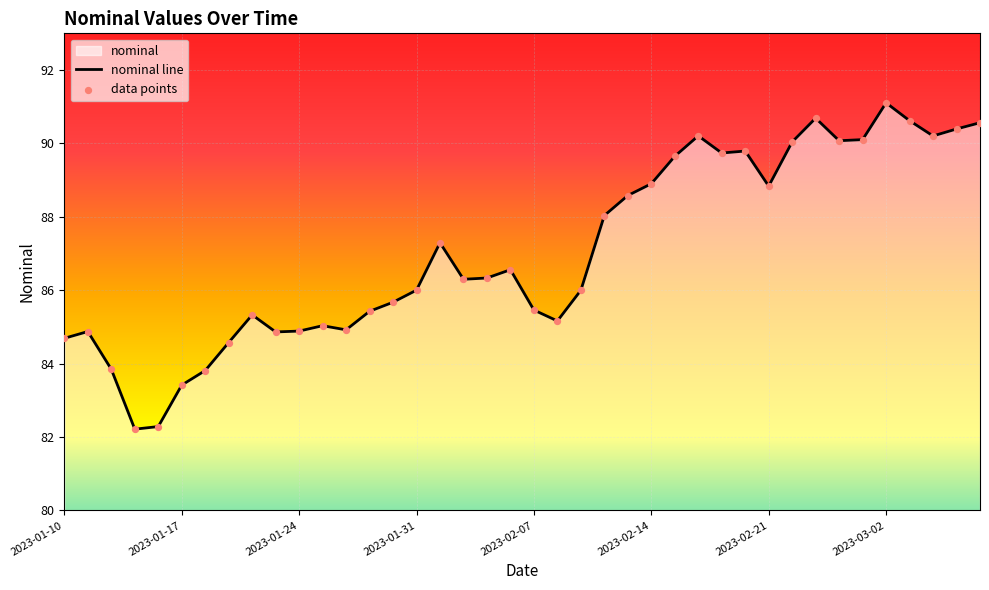

The value at 2023-01-24 is 125.7. True or false?

False